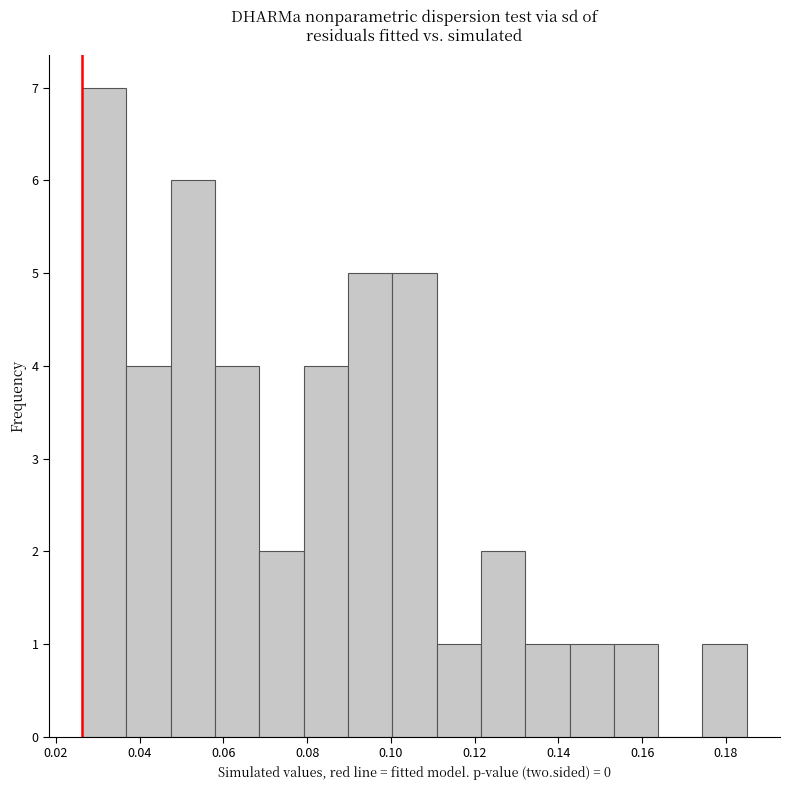

What is the height of the bar covering 0.080 to 0.090 on the x-axis? Neither the bar edges nor the heights are printed on the chart, so give them approximately, as read against the axes.

4